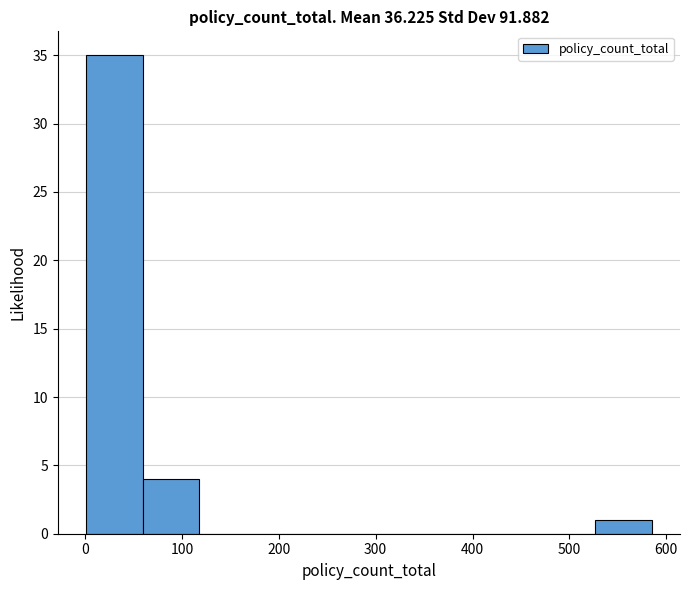

Reading left to right, transcribe this chart: for each bar, give the range it covers on the x-axis and its height. Neither the bar edges nor the heights are printed on the chart, so give them approximately, as read against the axes.

0 to 60: 35
60 to 120: 4
120 to 180: 0
180 to 230: 0
230 to 290: 0
290 to 350: 0
350 to 410: 0
410 to 470: 0
470 to 530: 0
530 to 590: 1